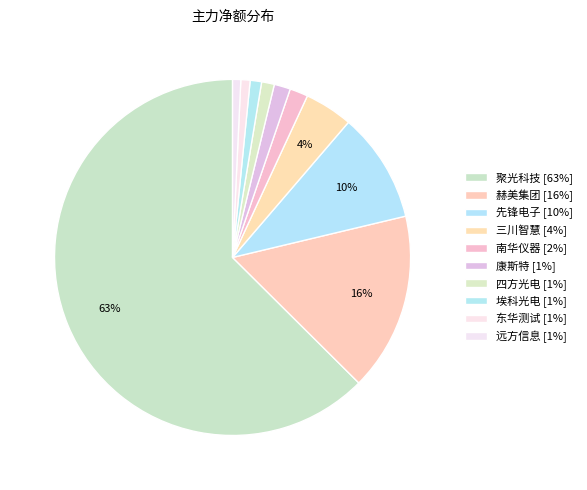

Which slice is the largest?

聚光科技